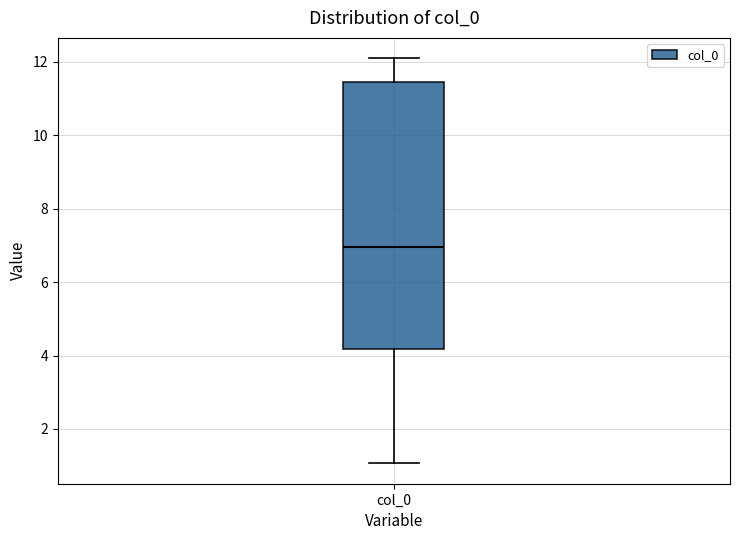

Where does the lower whisker of the box for col_0 end on the y-axis? The values are not printed on the chart, so give them approximately, as read against the axis.

1.0